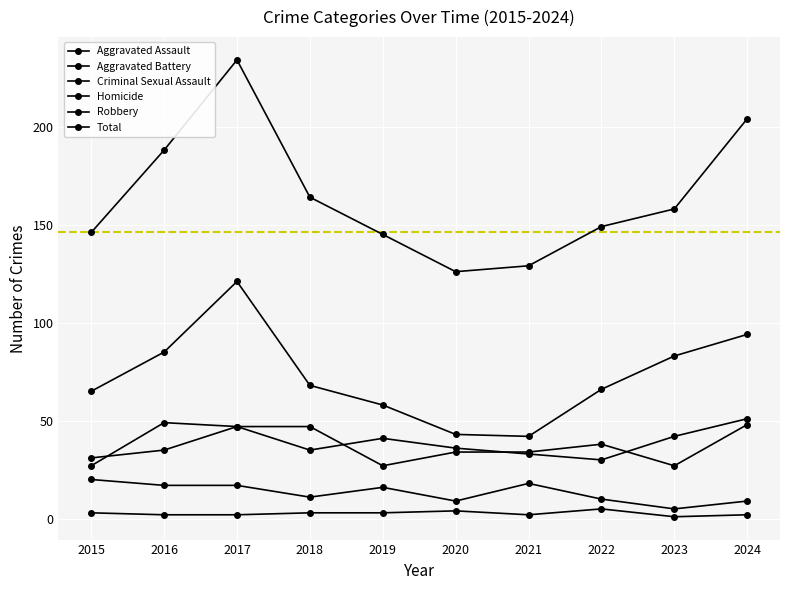

Where is Homicide nearest to the value 3?

2015